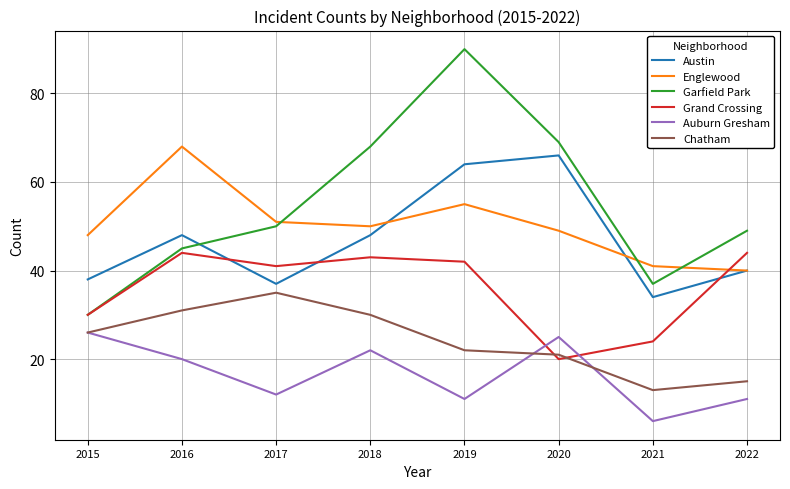

What is the difference between the highest and lowest values at 2020?

49